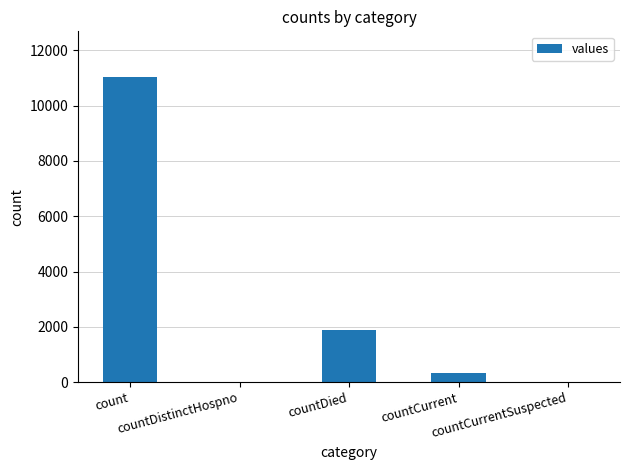

What is the sum of all values?

13264